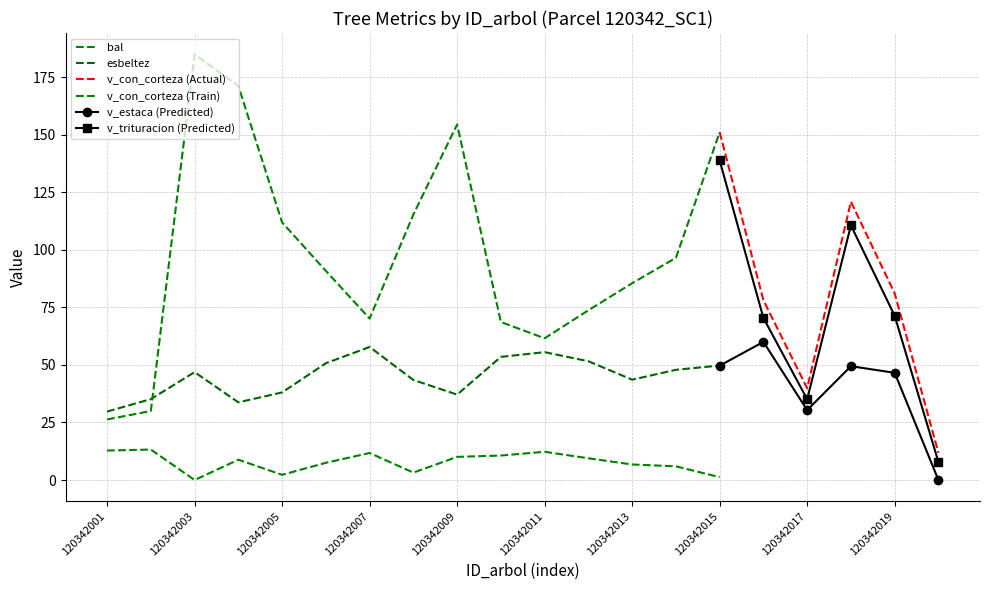

How many categories are shown in the chart?

20